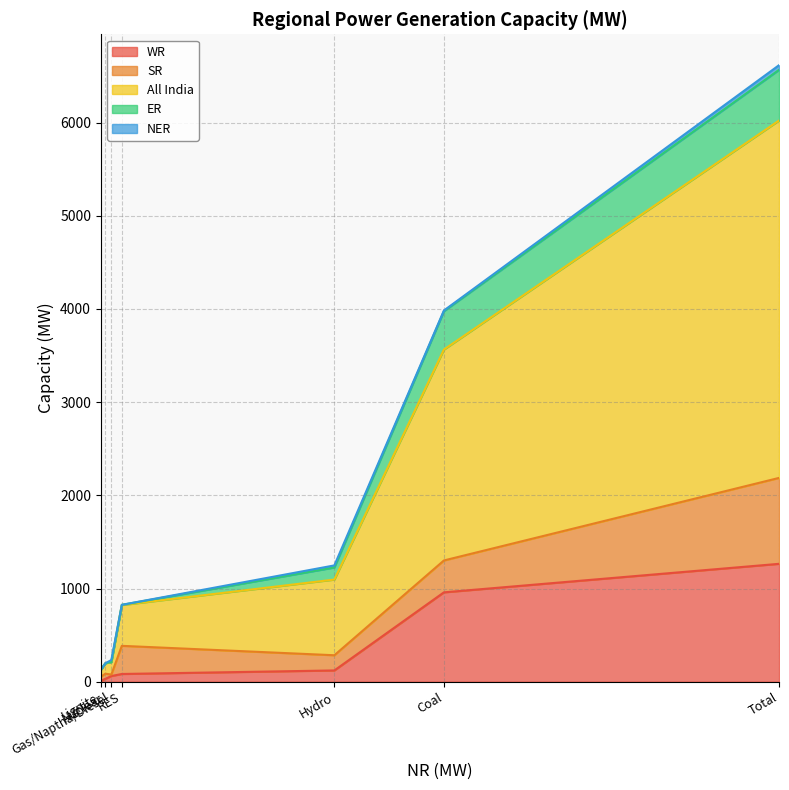

At Total, list the series in order from largest to smallest.

All India, WR, SR, ER, NER